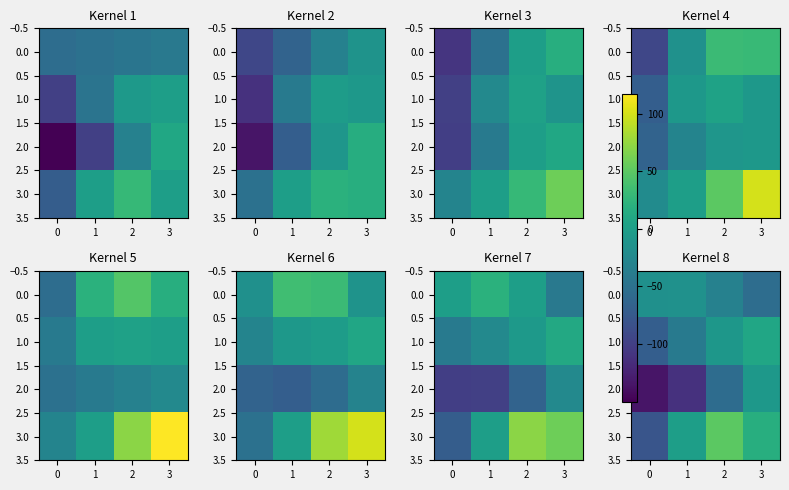

Rank the series at 0 from highest to lowest value.

0.0, 1.0, 3.0, 2.0